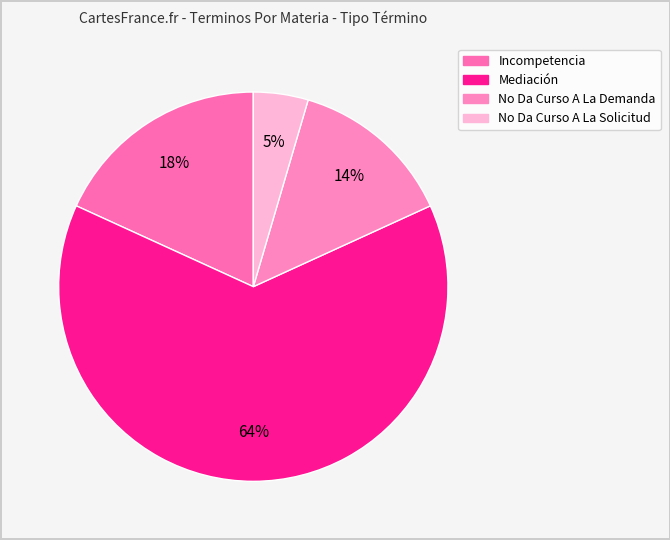

Count the number of slices in the pie.

4